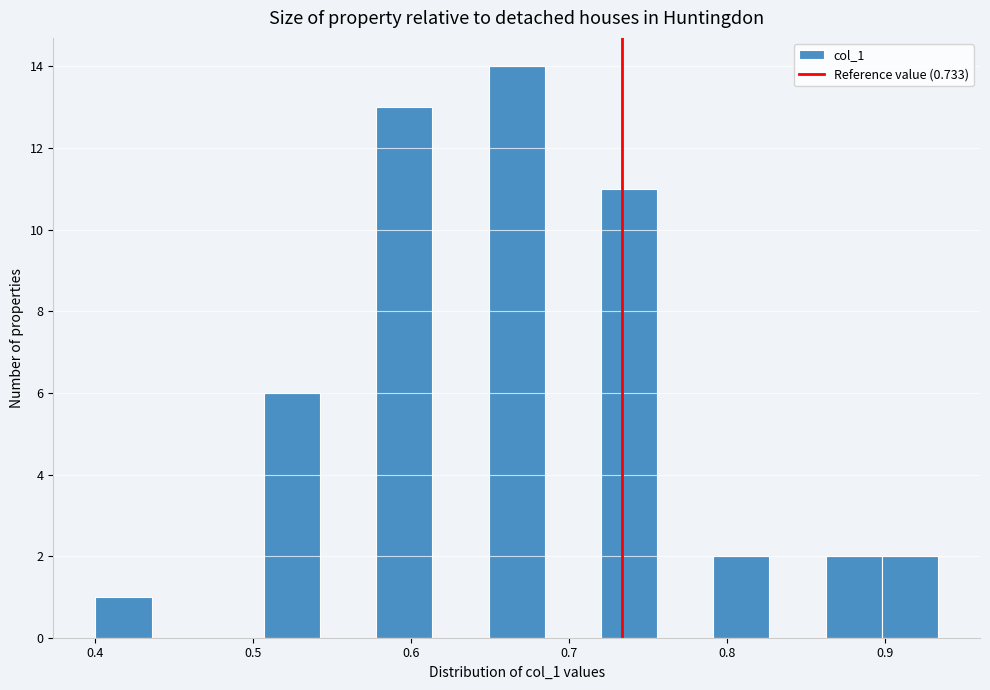

Around what value on the x-axis is the tallest bar? Give the approximate position of its centre, as read against the axis.

0.67